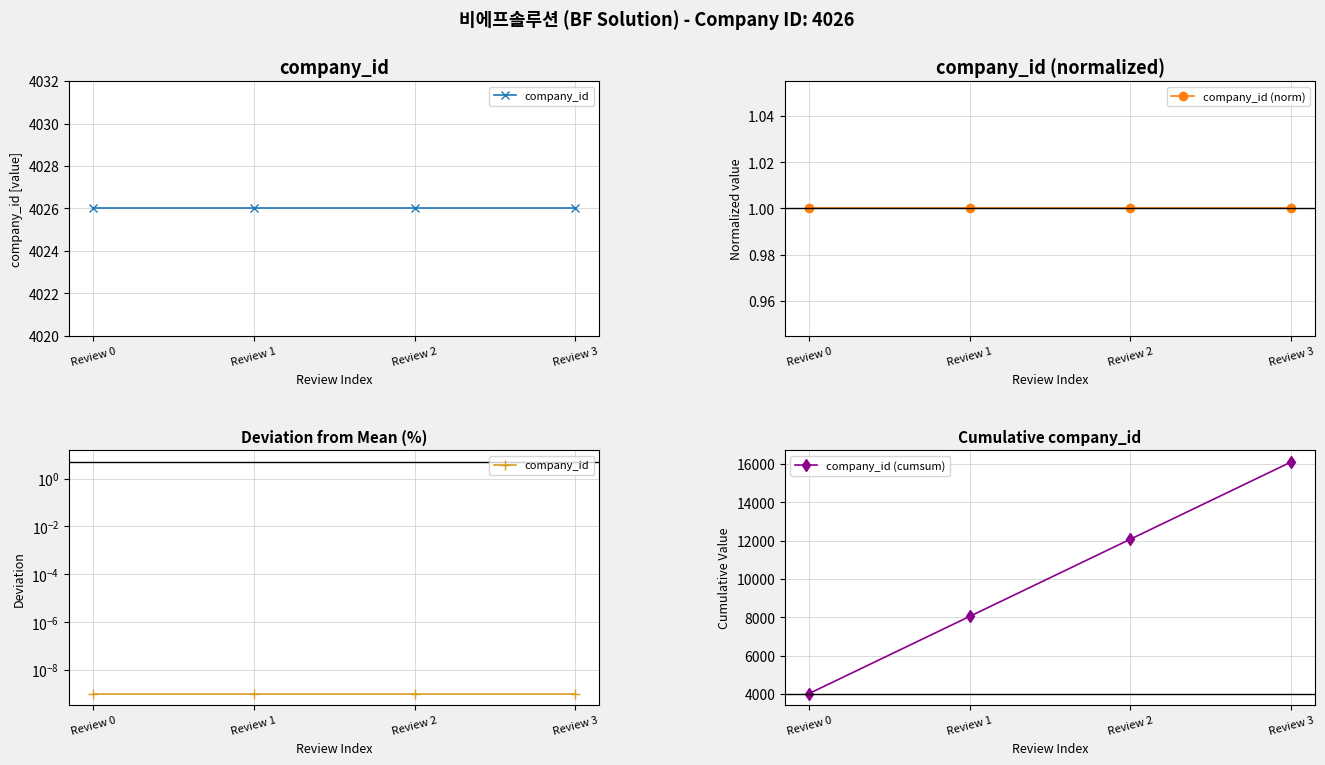

The company_id (cumsum) series shows 12078.0 at Review 2. True or false?

True